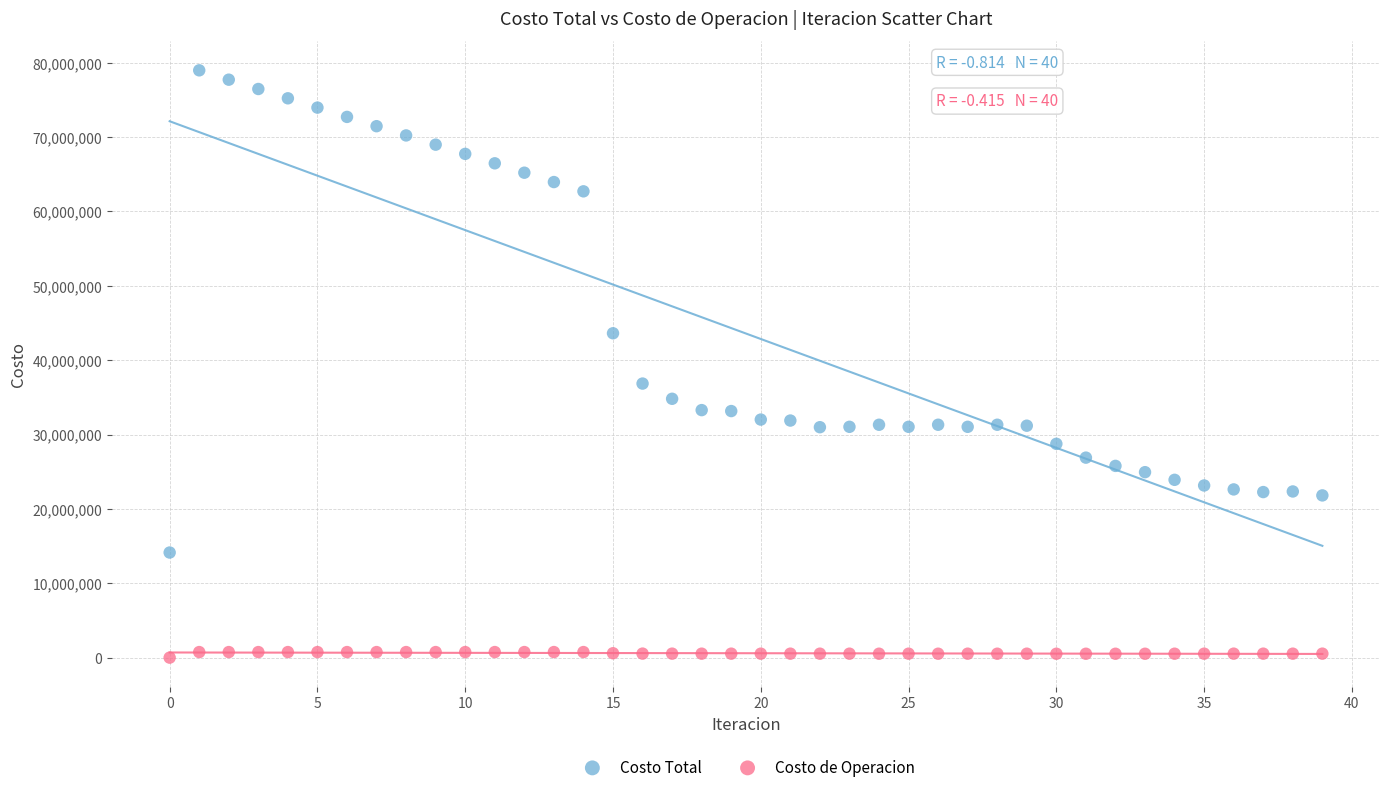

Which series reaches the minimum Y coordinate?

Costo de Operacion